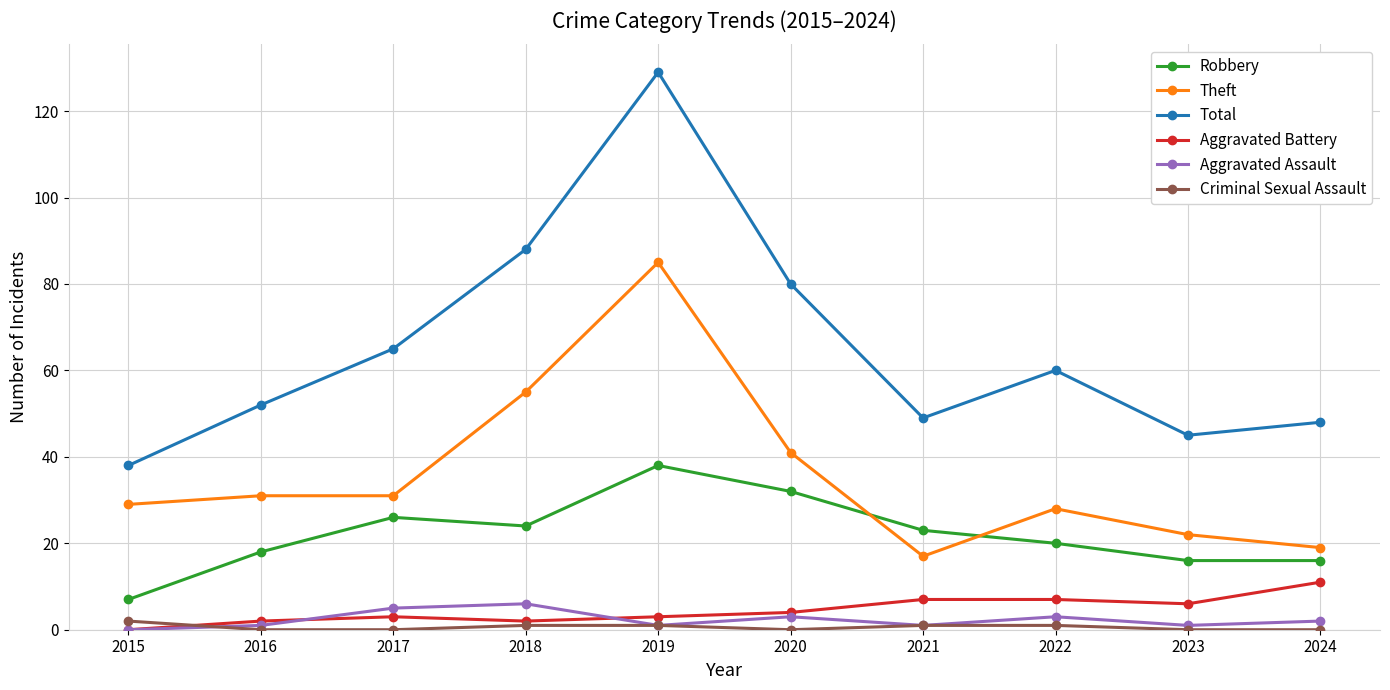

Is it true that Aggravated Assault equals 6 at 2018?

True